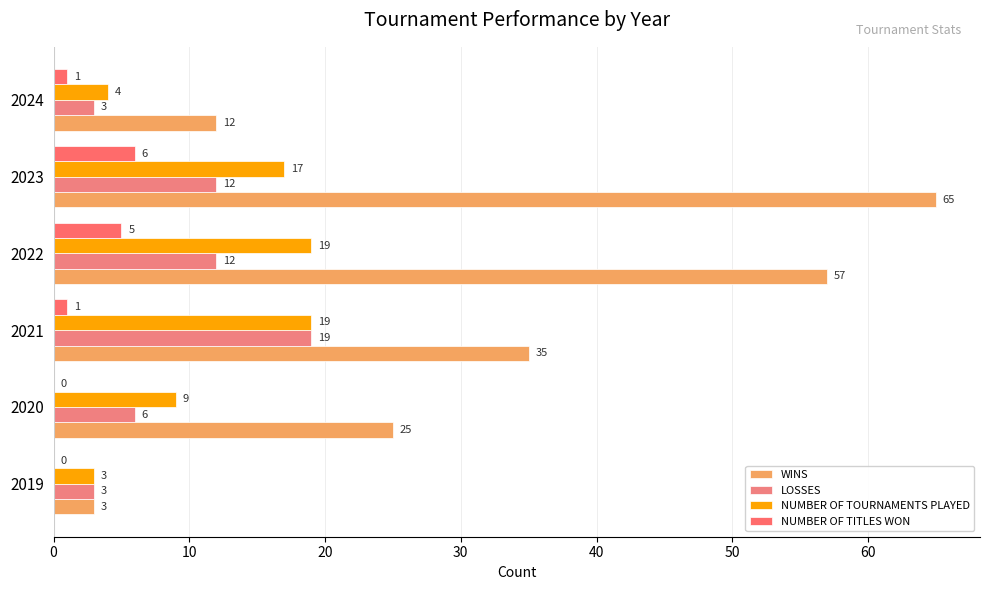

What is the difference between the maximum and minimum values in the WINS series?

62